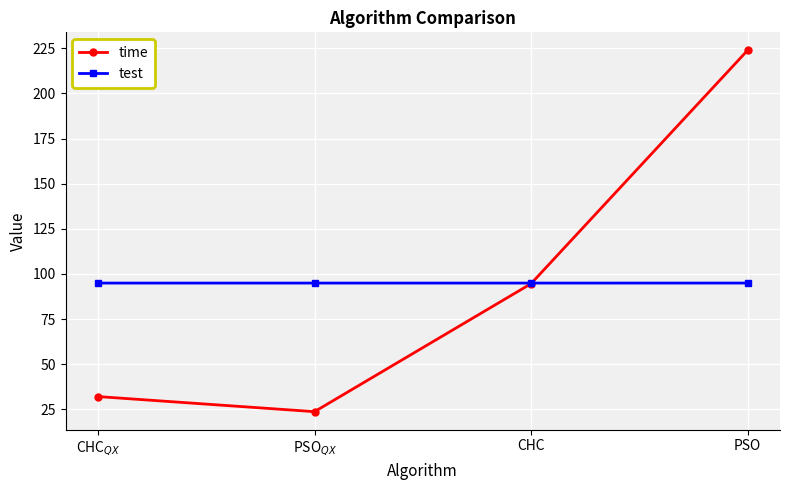

What is the minimum value for time?

23.7